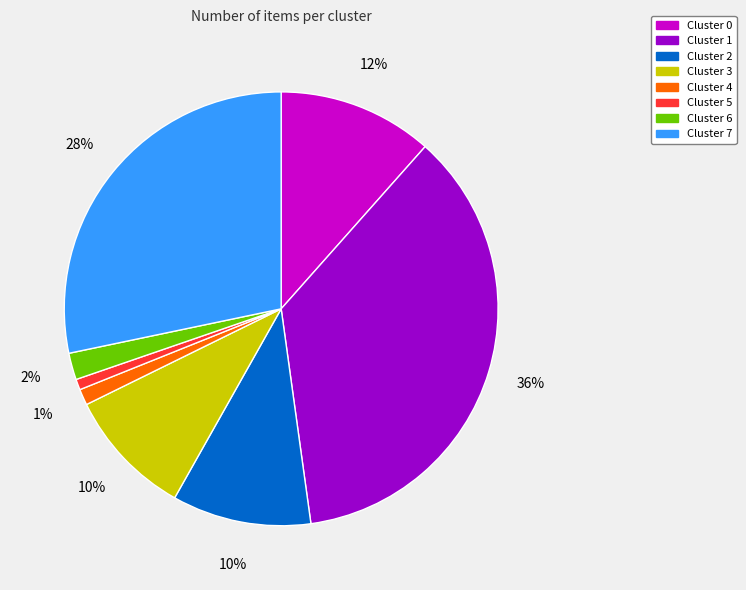

Combined, do Cluster 3 and Cluster 5 account for over 50%?

No